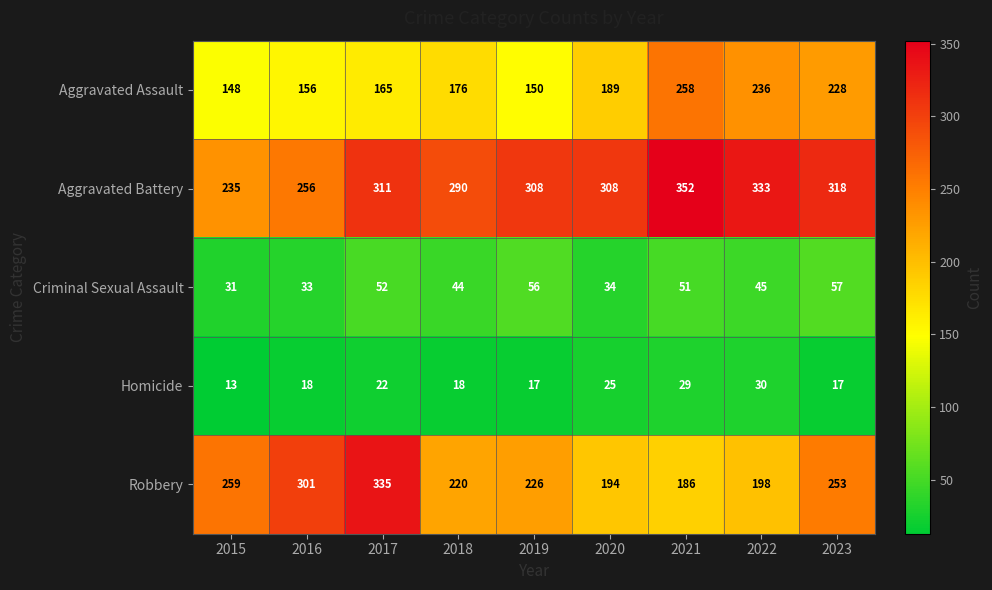

The Aggravated Battery series shows 415 at 2023. True or false?

False